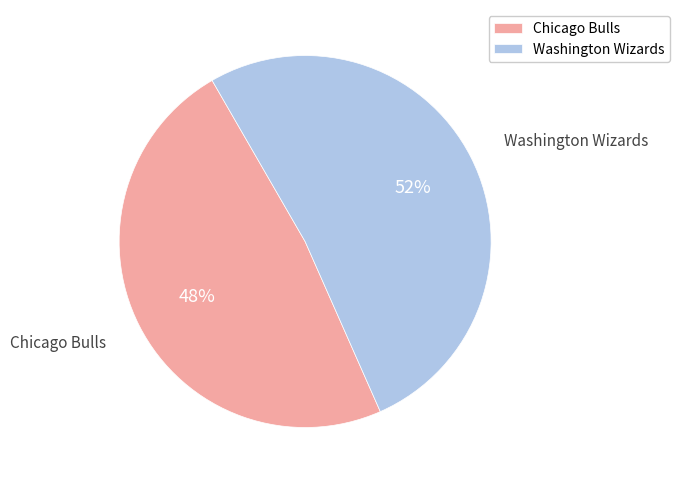

To the nearest percent, what is the average slice percentage?

50%